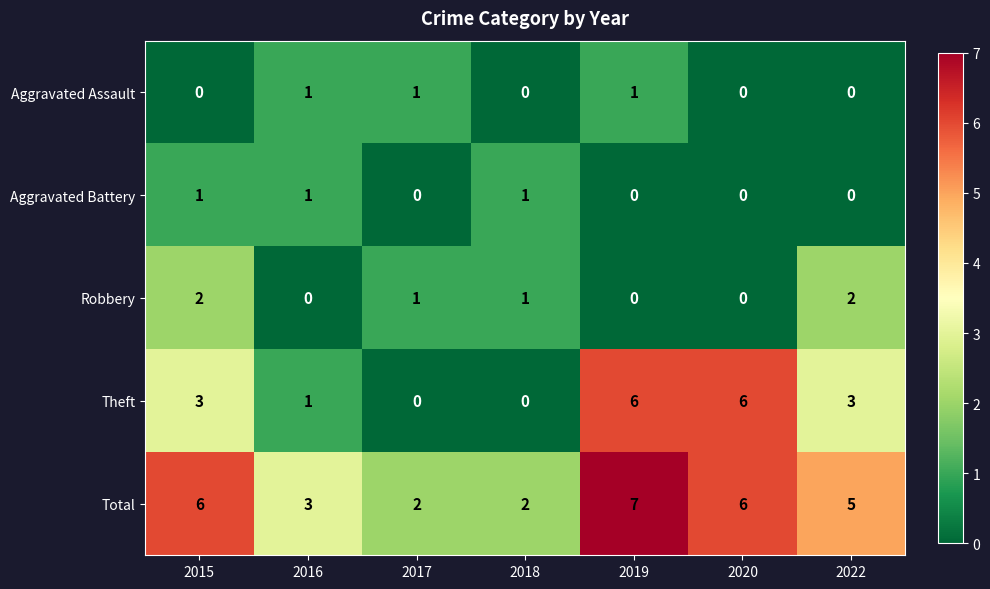

What is the sum of all Robbery values?

6